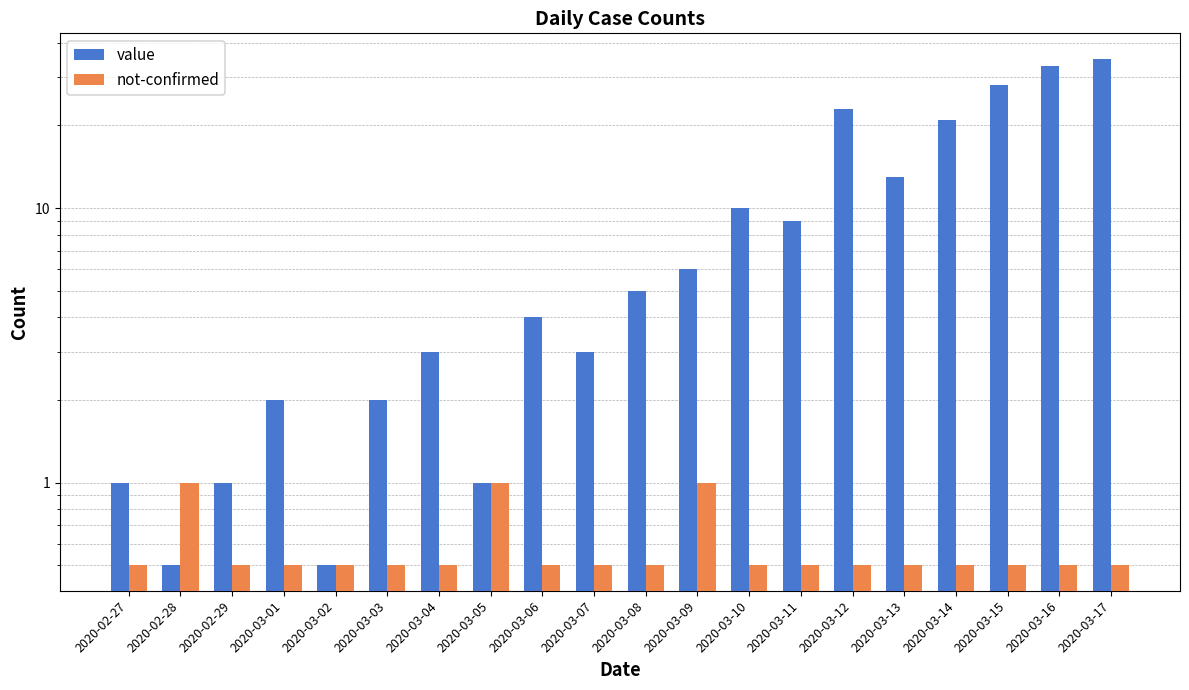

What is the label of the 10th bar from the left?

2020-03-07